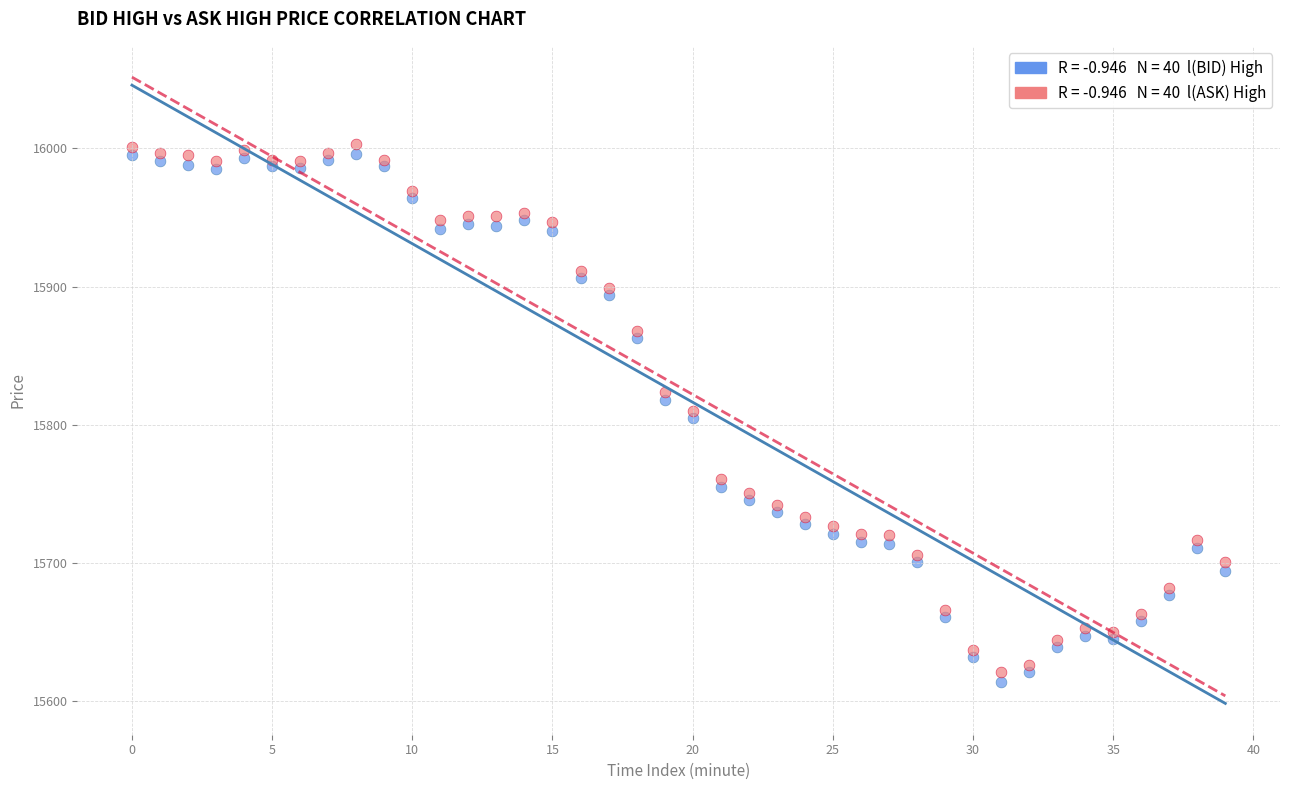

Across all data points, what is the range of Y values (max minus min)?

389